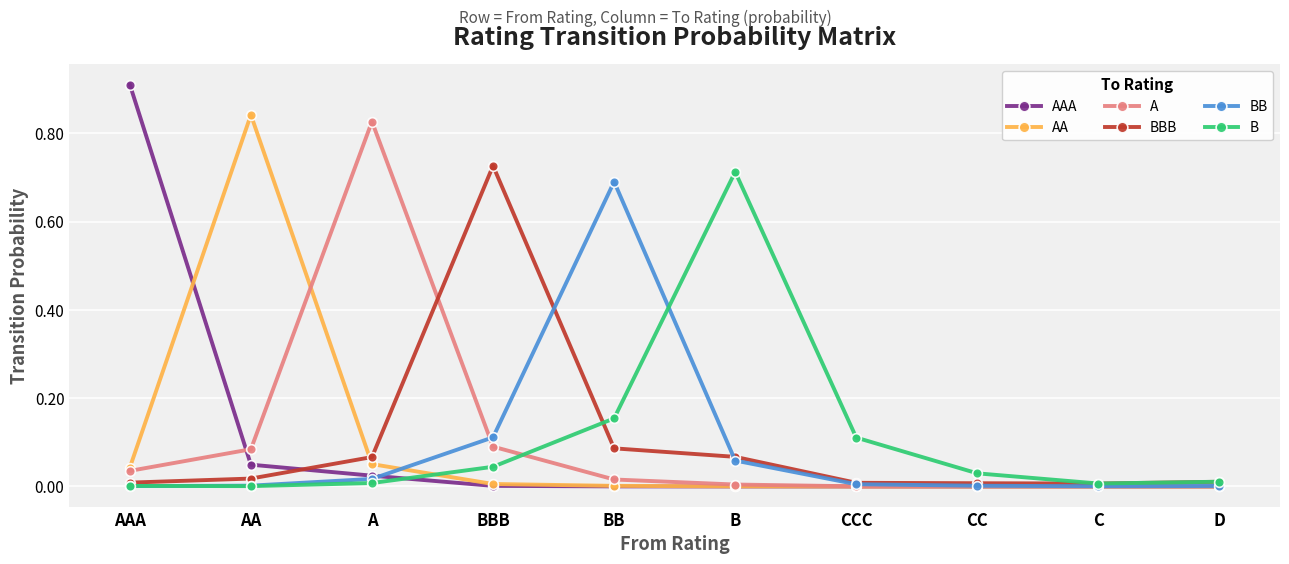

Which series has the widest spread of values?

AAA